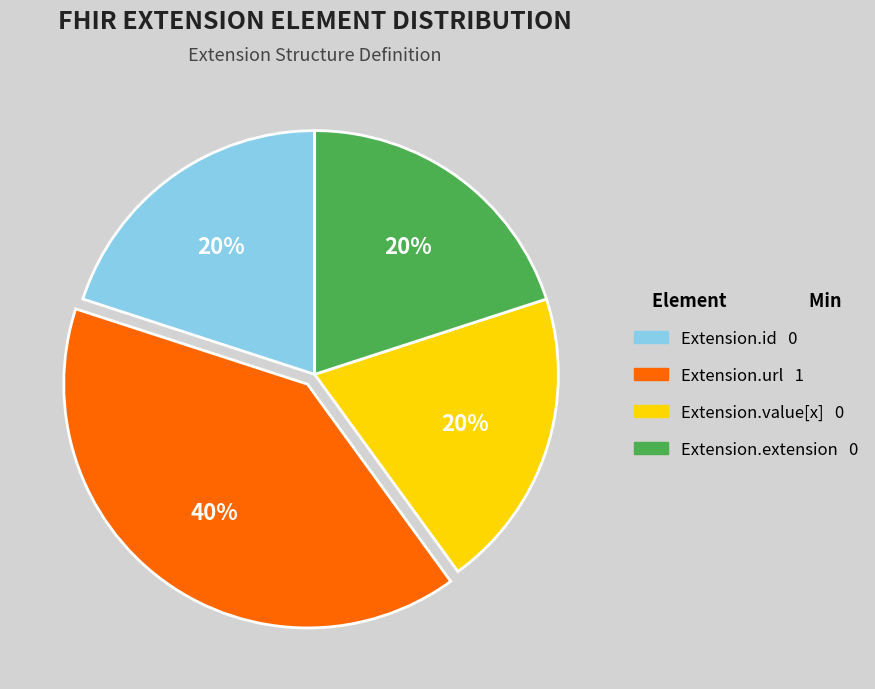

To the nearest percent, what is the average slice percentage?

25%